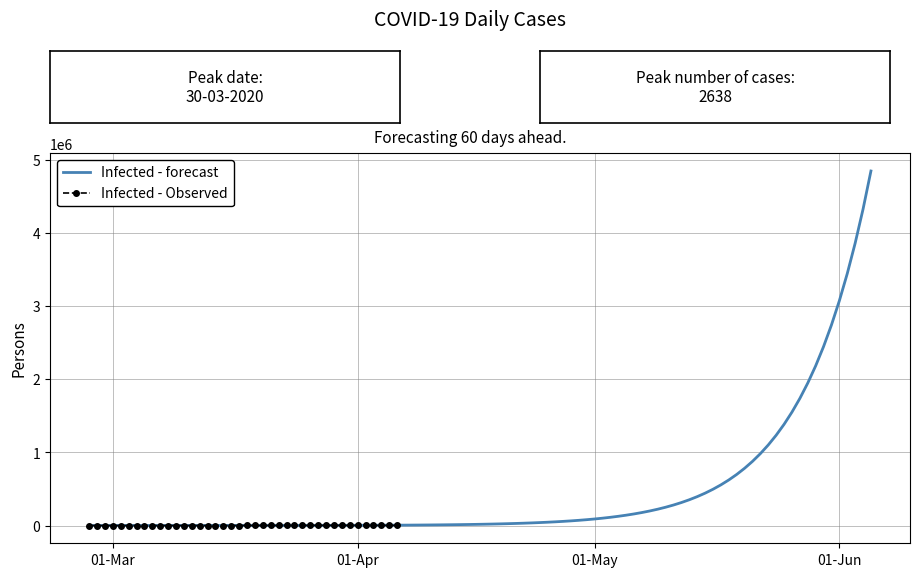

How many values exceed 784?

19